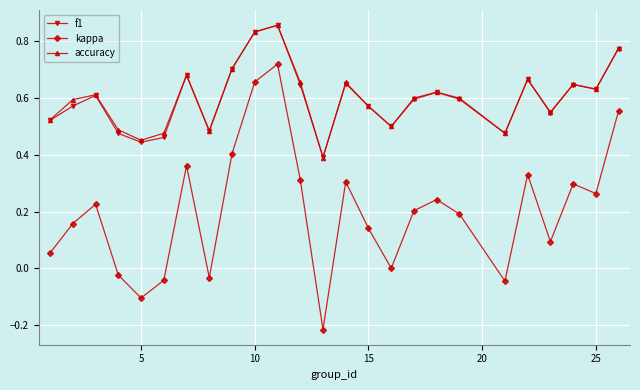

True or false: kappa has more than 1 interior local peaks.

True